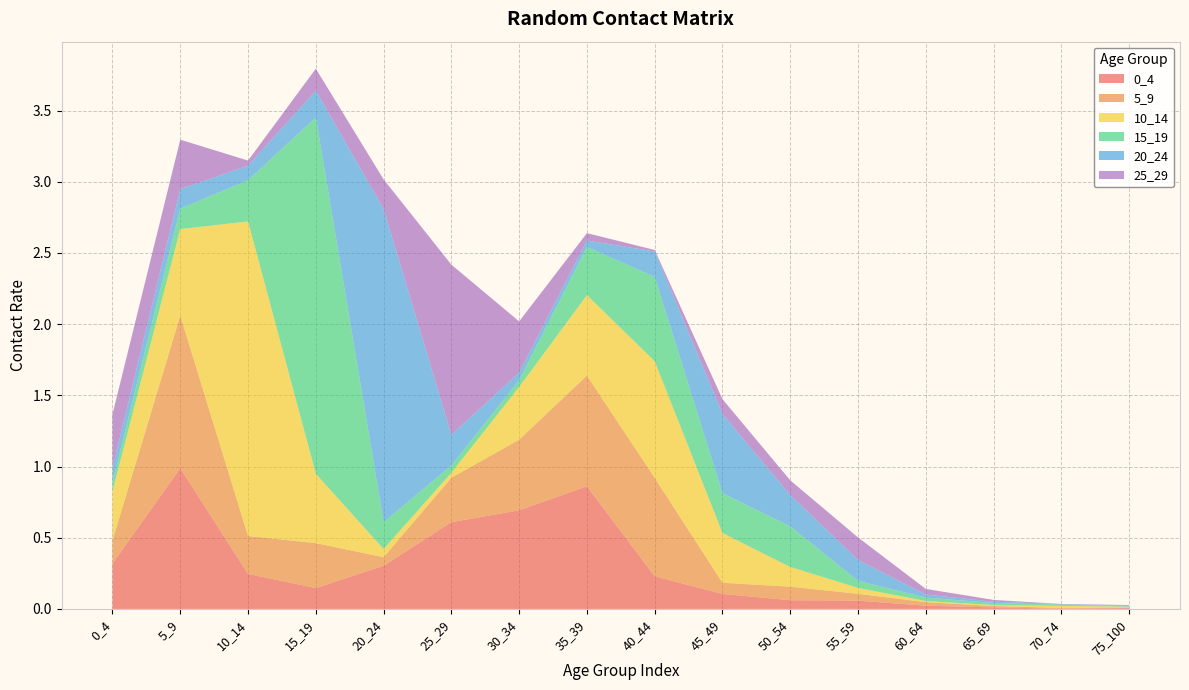

Reading right to left, list all the values displayed in this chart.

0_4: 75_100=0.0	70_74=0.0	65_69=0.0	60_64=0.0	55_59=0.1	50_54=0.1	45_49=0.1	40_44=0.2	35_39=0.9	30_34=0.7	25_29=0.6	20_24=0.3	15_19=0.1	10_14=0.2	5_9=1.0	0_4=0.3
5_9: 75_100=0.0	70_74=0.0	65_69=0.0	60_64=0.0	55_59=0.0	50_54=0.1	45_49=0.1	40_44=0.7	35_39=0.8	30_34=0.5	25_29=0.3	20_24=0.1	15_19=0.3	10_14=0.3	5_9=1.1	0_4=0.2
10_14: 75_100=0.0	70_74=0.0	65_69=0.0	60_64=0.0	55_59=0.0	50_54=0.1	45_49=0.3	40_44=0.8	35_39=0.6	30_34=0.4	25_29=0.0	20_24=0.1	15_19=0.5	10_14=2.2	5_9=0.6	0_4=0.3
15_19: 75_100=0.0	70_74=0.0	65_69=0.0	60_64=0.0	55_59=0.0	50_54=0.3	45_49=0.3	40_44=0.6	35_39=0.3	30_34=0.0	25_29=0.1	20_24=0.2	15_19=2.5	10_14=0.3	5_9=0.1	0_4=0.1
20_24: 75_100=0.0	70_74=0.0	65_69=0.0	60_64=0.0	55_59=0.1	50_54=0.2	45_49=0.6	40_44=0.2	35_39=0.0	30_34=0.1	25_29=0.2	20_24=2.2	15_19=0.2	10_14=0.1	5_9=0.1	0_4=0.1
25_29: 75_100=0.0	70_74=0.0	65_69=0.0	60_64=0.0	55_59=0.2	50_54=0.1	45_49=0.1	40_44=0.0	35_39=0.1	30_34=0.4	25_29=1.2	20_24=0.2	15_19=0.2	10_14=0.0	5_9=0.3	0_4=0.4